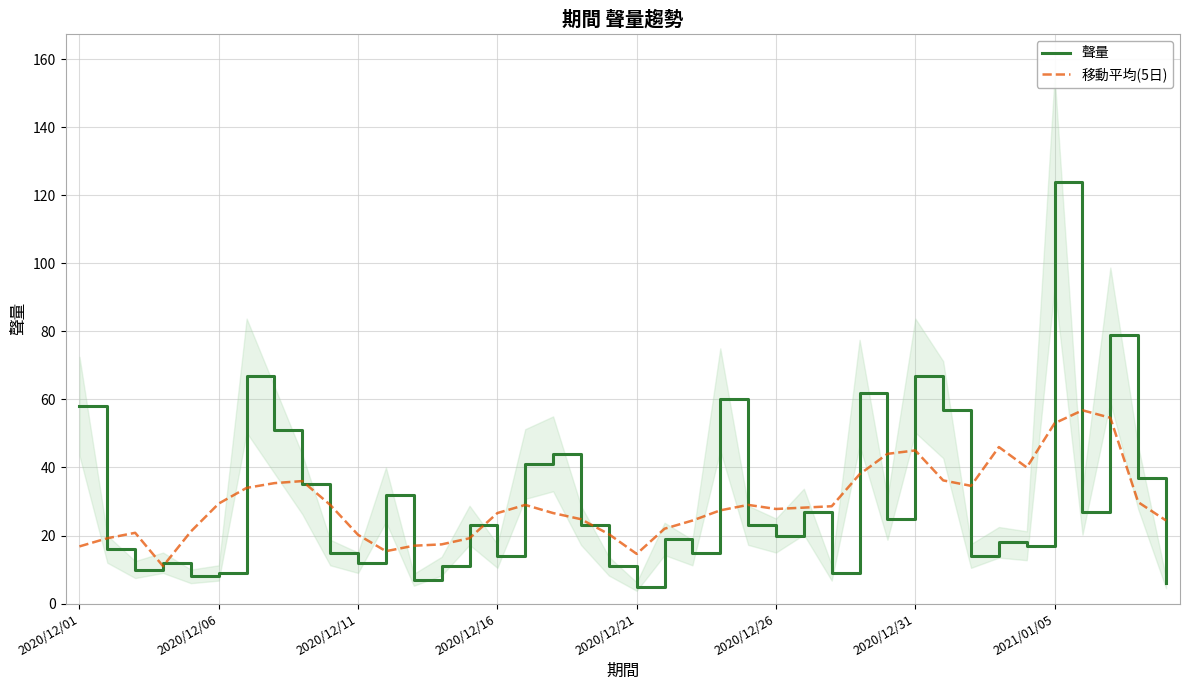

Reading left to right, transcribe all the data shown in this chart.

聲量: 58.0	16.0	10.0	12.0	8.0	9.0	67.0	51.0	35.0	15.0	12.0	32.0	7.0	11.0	23.0	14.0	41.0	44.0	23.0	11.0	5.0	19.0	15.0	60.0	23.0	20.0	27.0	9.0	62.0	25.0	67.0	57.0	14.0	18.0	17.0	124.0	27.0	79.0	37.0	6.0
移動平均(5日): 16.8	19.2	20.8	11.0	21.2	29.4	34.0	35.4	36.0	29.0	20.2	15.4	17.0	17.4	19.2	26.6	29.0	26.6	24.8	20.4	14.6	22.0	24.4	27.4	29.0	27.8	28.2	28.6	38.0	44.0	45.0	36.2	34.6	46.0	40.0	53.0	56.8	54.6	29.8	24.4